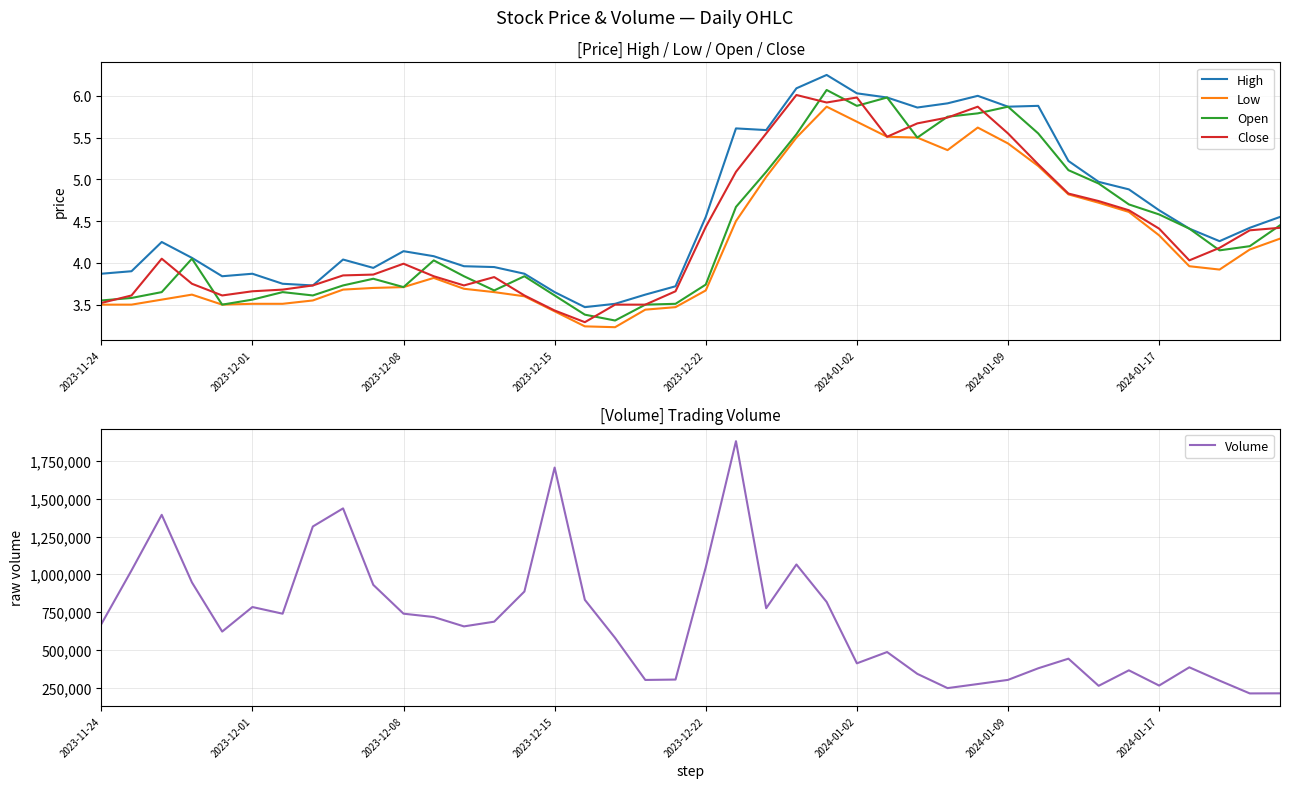

True or false: Volume has a value of 123720.3 at 18.

False